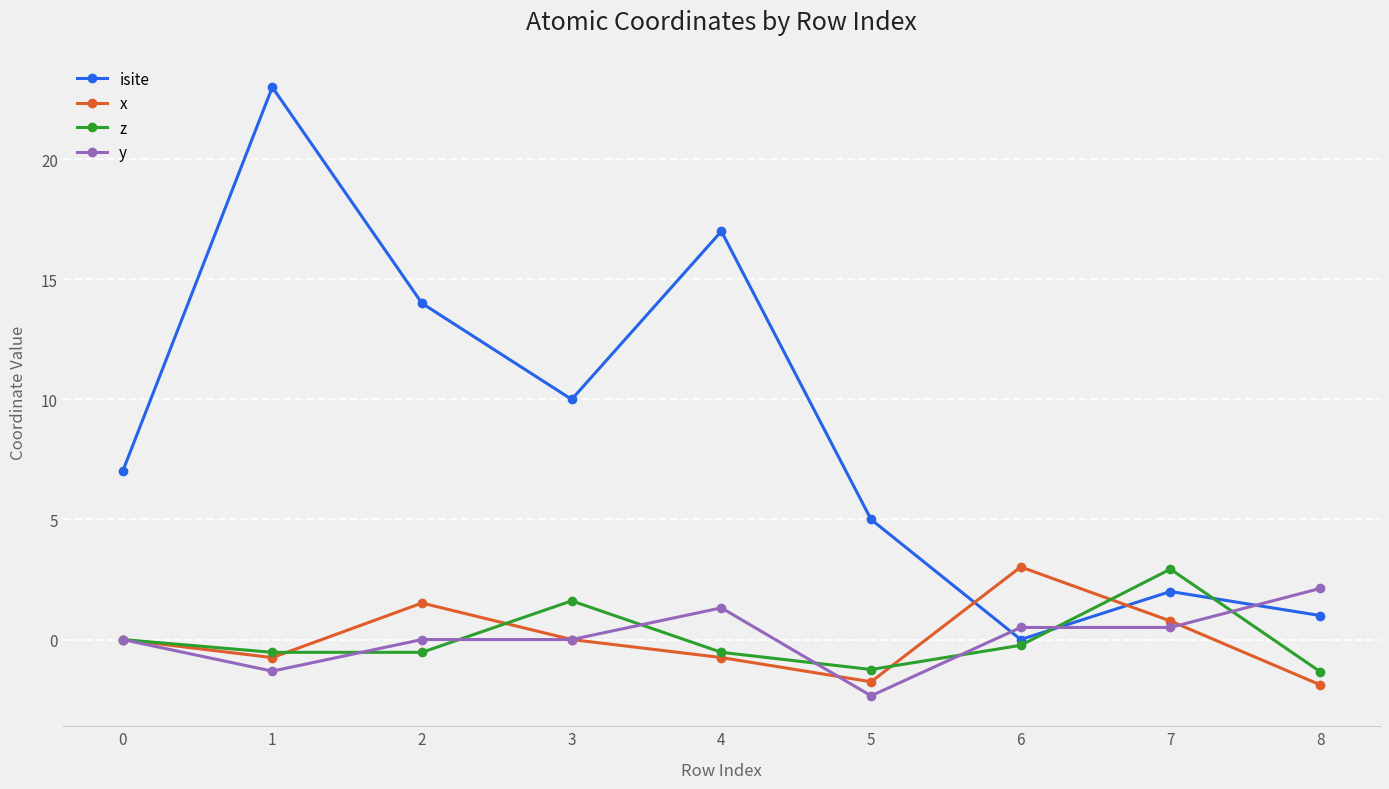

Which label corresponds to the largest value in the chart?

1